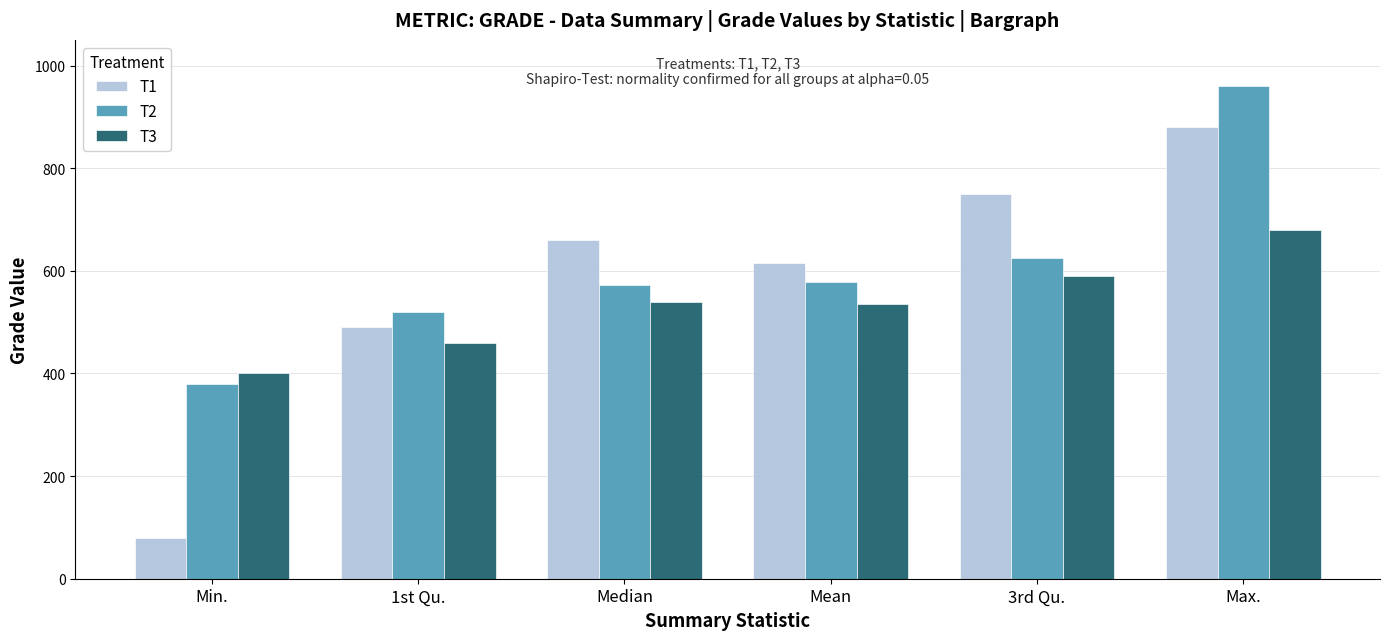

The value of T1 at Max. is 880.0. True or false?

True